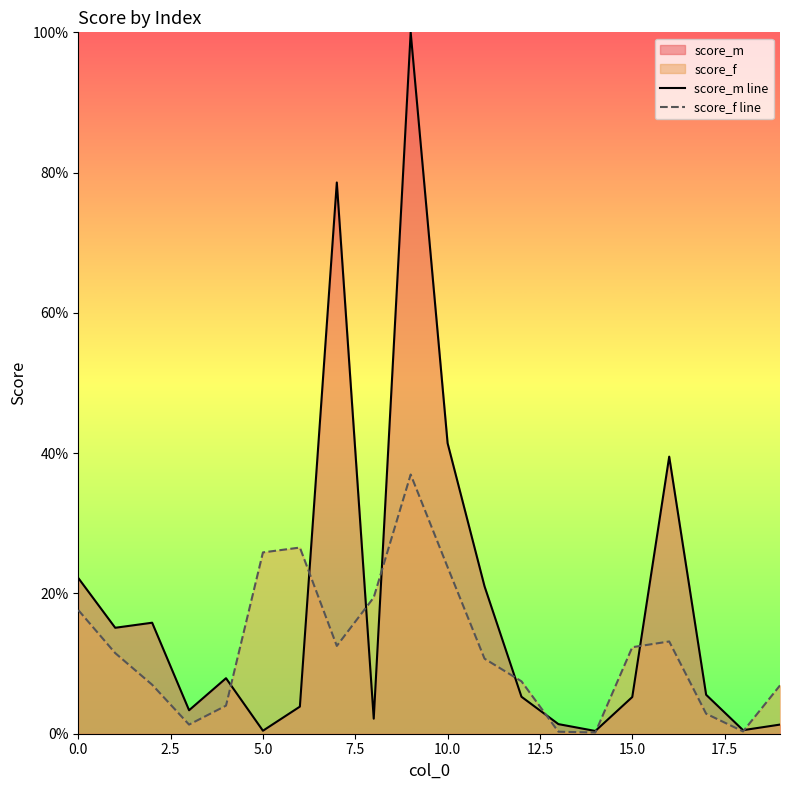

At 0.0, list the series in order from largest to smallest.

score_m line, score_f line